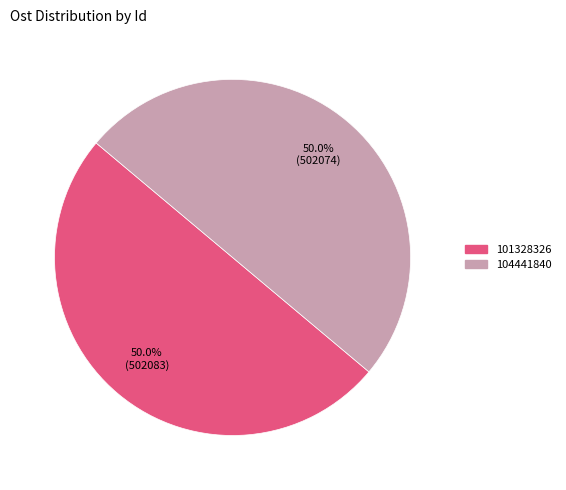

Approximately how many times larger is the value at 104441840 compared to 101328326?

1.0